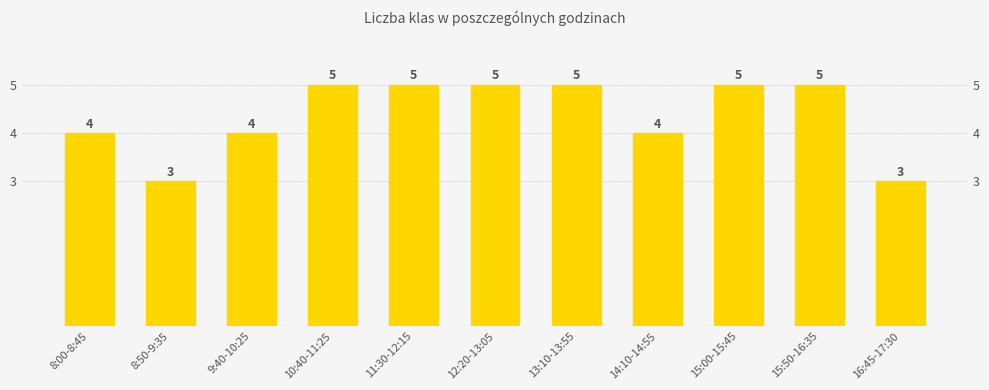

What is the label of the 3rd bar from the left?

9:40-10:25